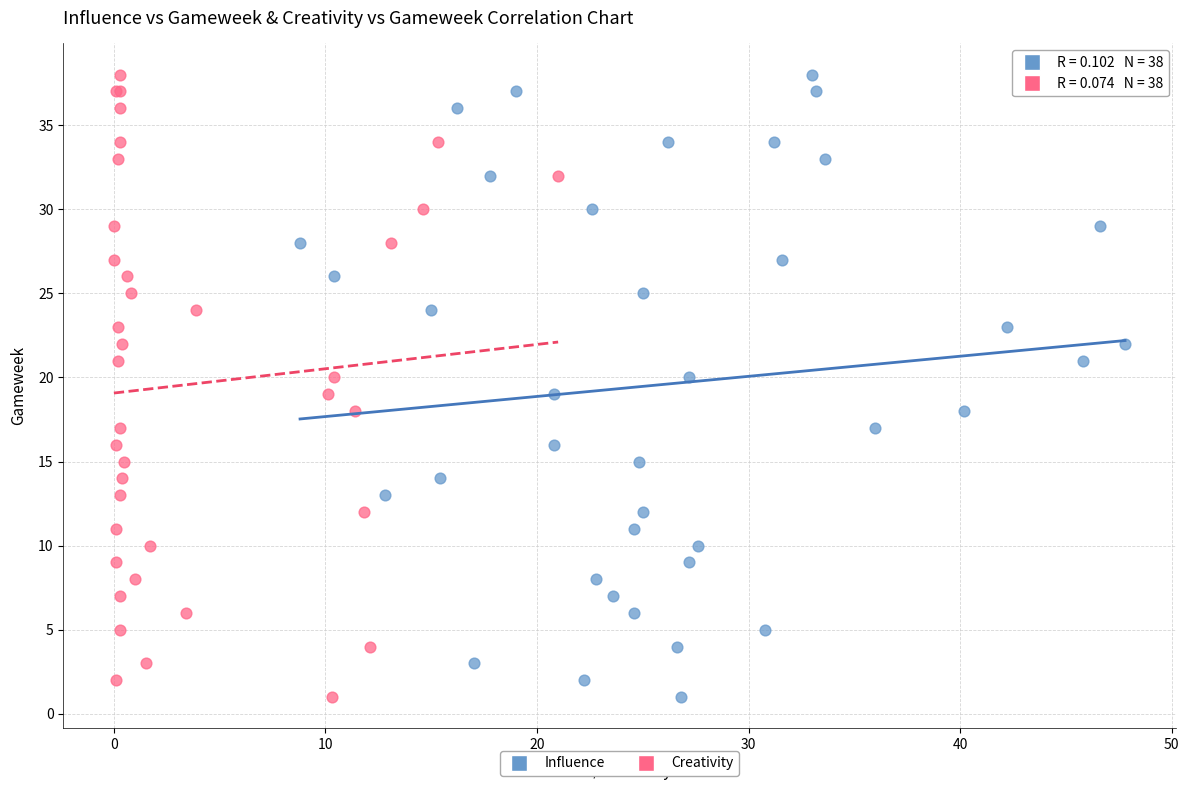

What are all the series names shown in the legend?

Influence, Creativity